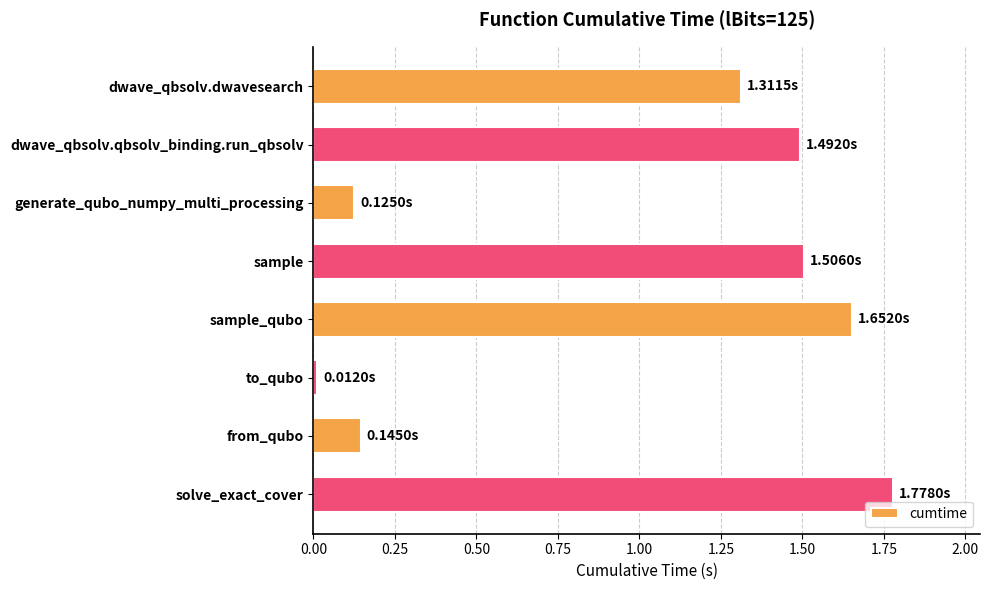

What is the label of the 2nd bar from the bottom?

from_qubo